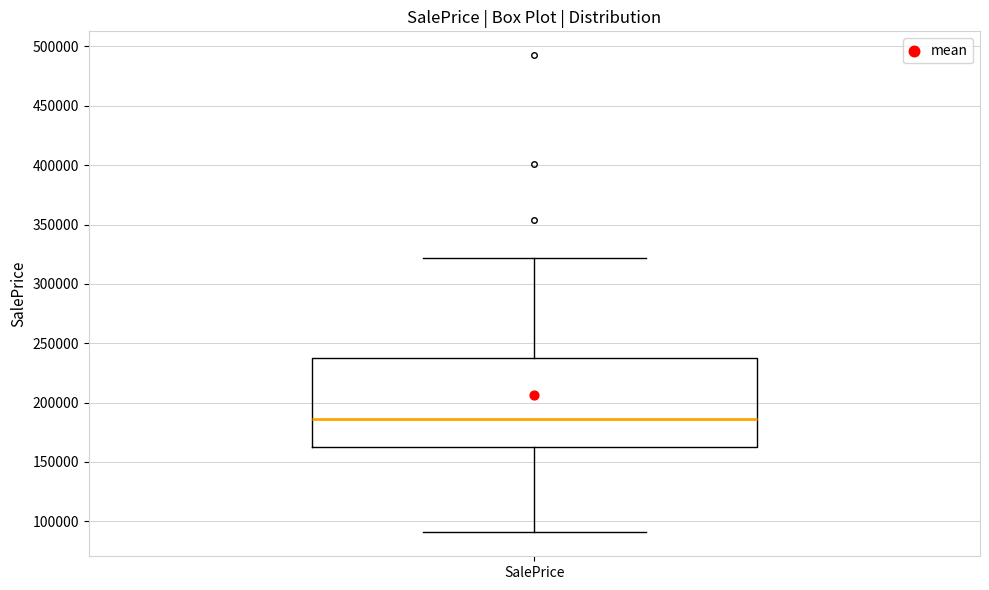

Where does the lower whisker of the box for SalePrice end on the y-axis? The values are not printed on the chart, so give them approximately, as read against the axis.

90000